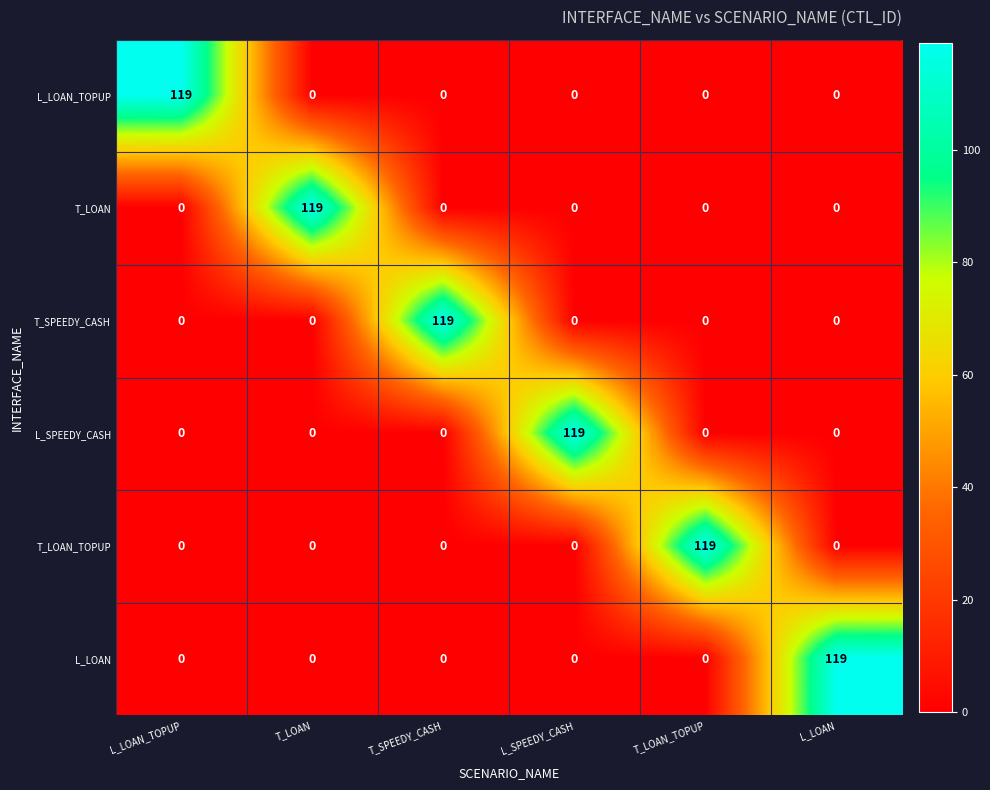

What is the spread (max minus min) of values at L_LOAN?

119